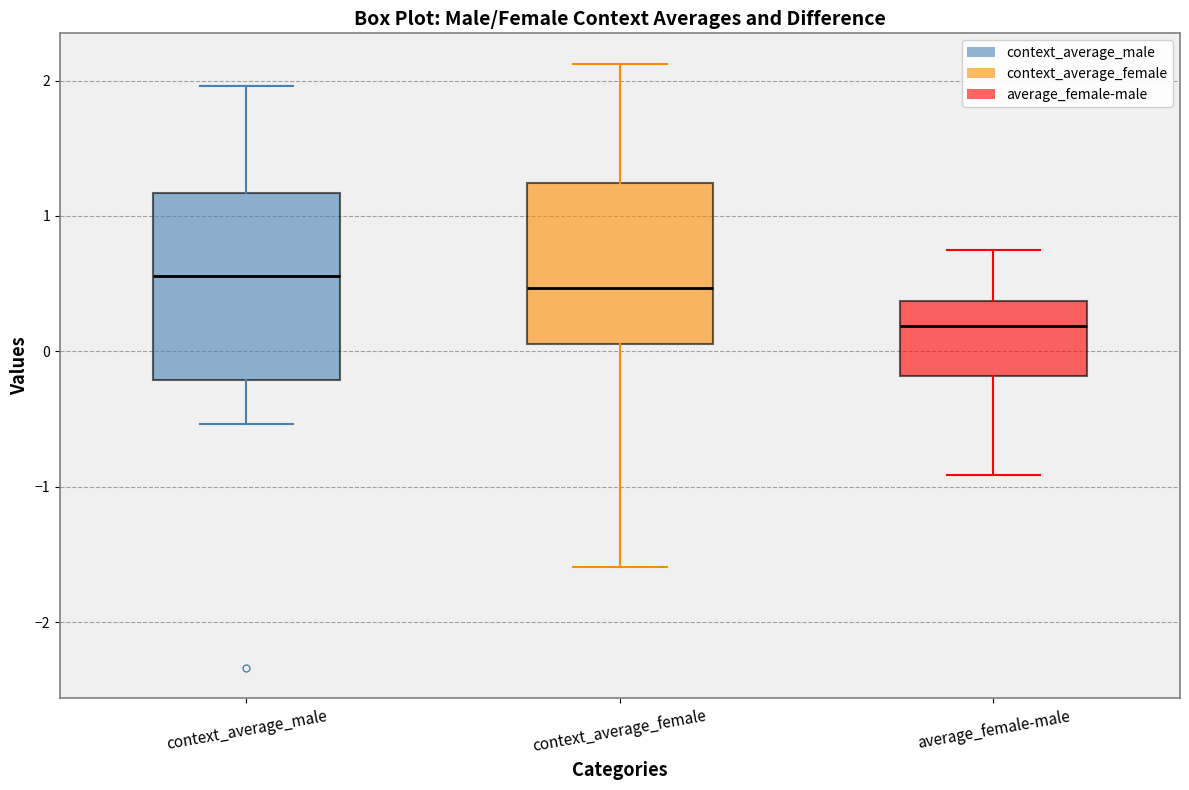

Where does the upper whisker of the box for average_female-male end on the y-axis? The values are not printed on the chart, so give them approximately, as read against the axis.

0.8